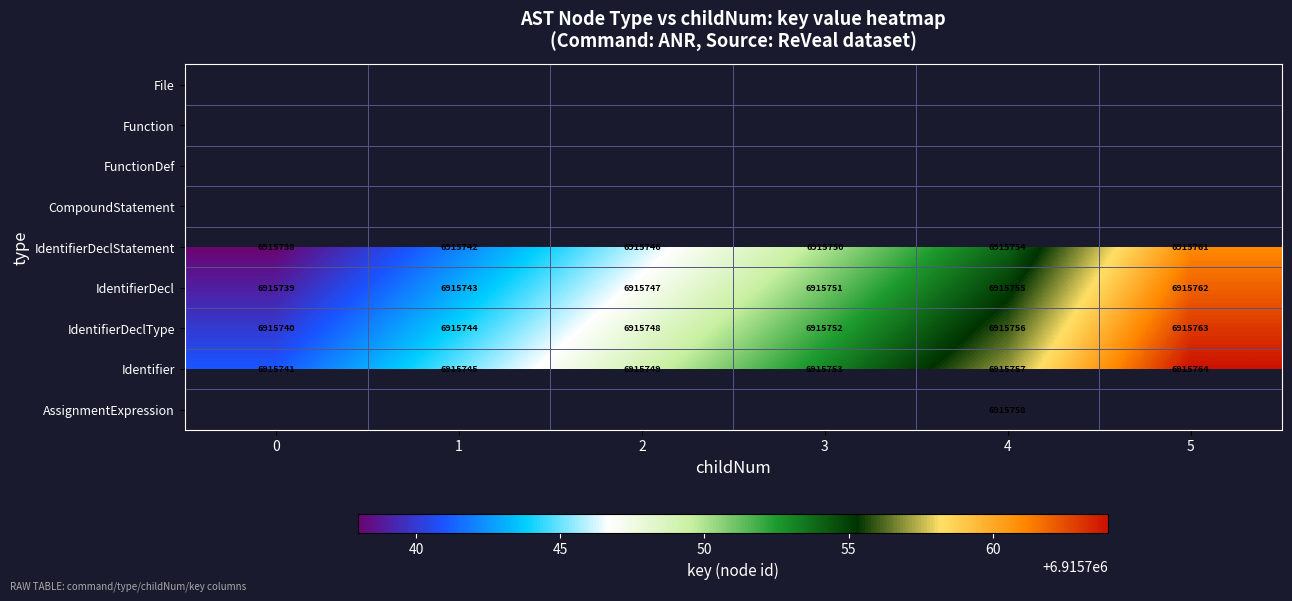

Read the IdentifierDeclType value at 2, to the nearest 10.

6915750